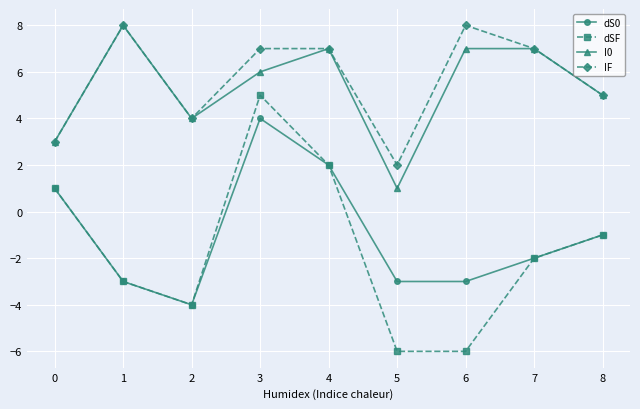

What is the value of the dS0 point at the 2nd from the left?

-3